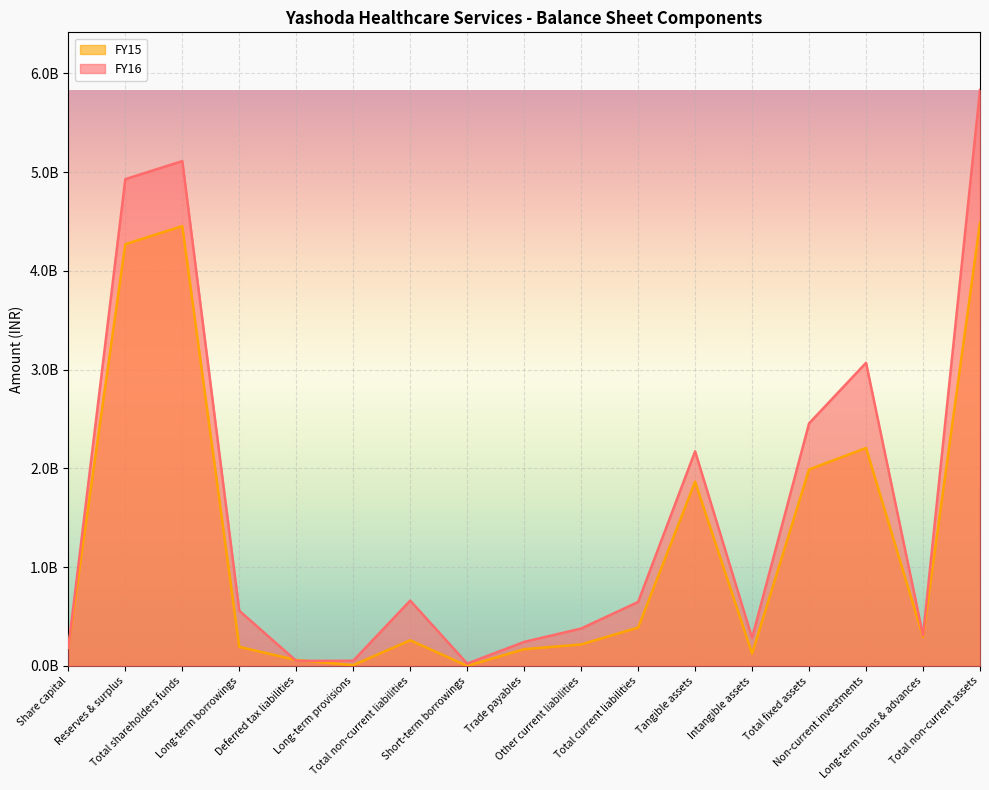

What is the difference between the second highest and minimum values in the FY15 series?

4452357008